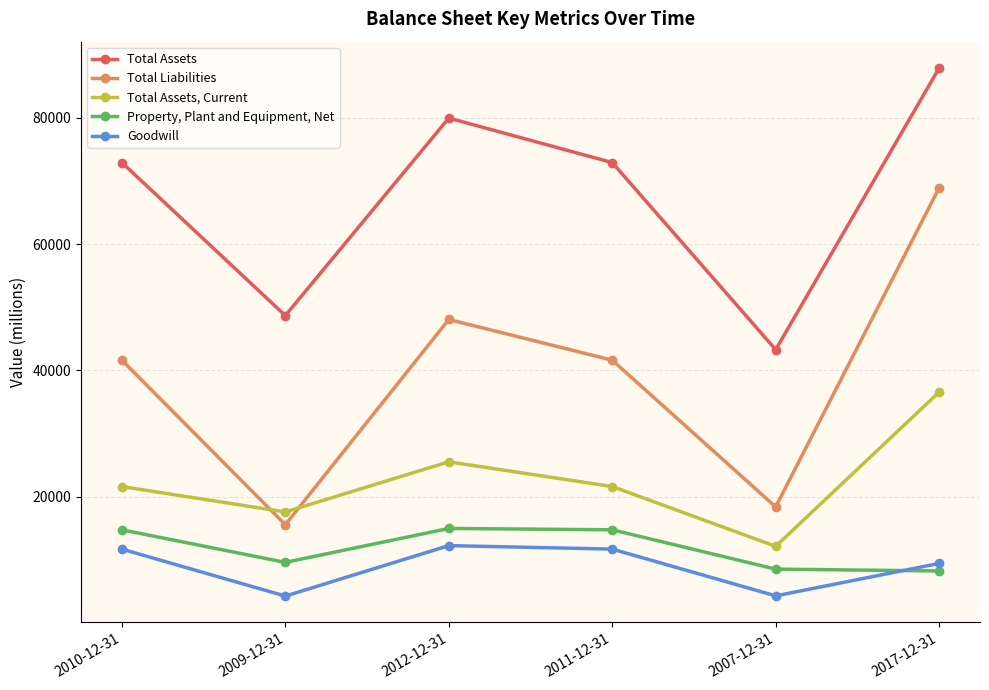

What is the total value across all series at 2012-12-31?

180682